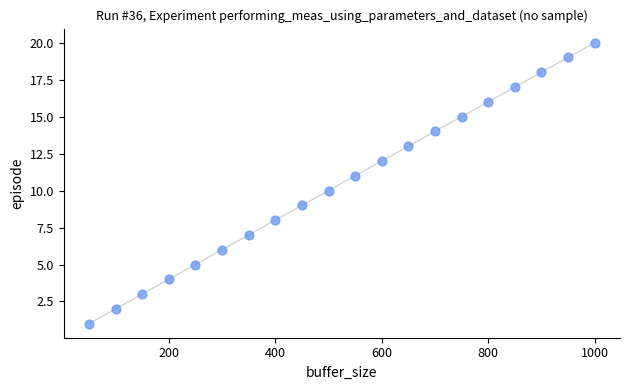

What is the range of Y values (max minus min)?

19